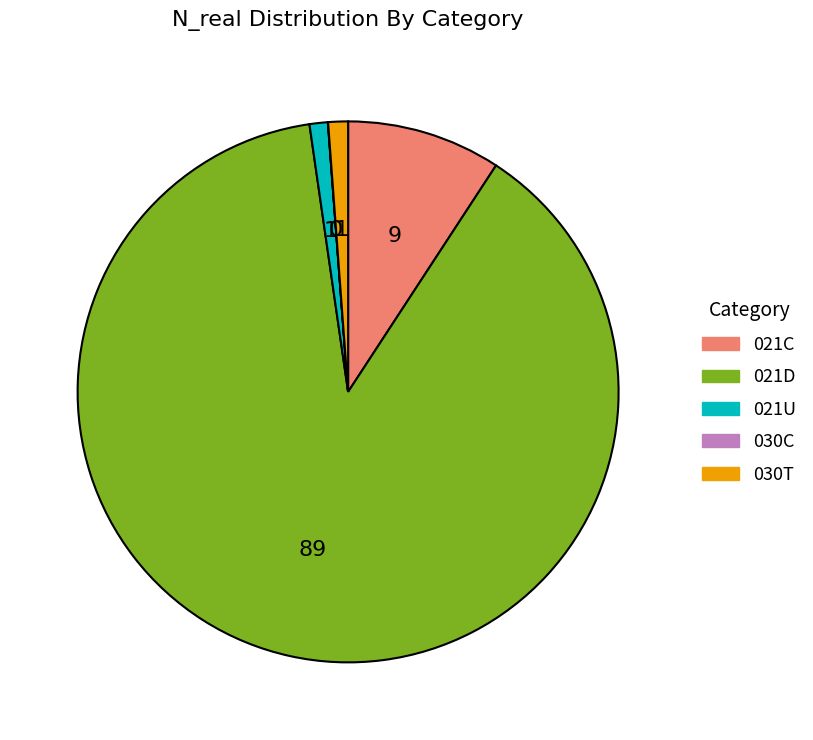

Is it true that 021U is 1% of the pie?

True